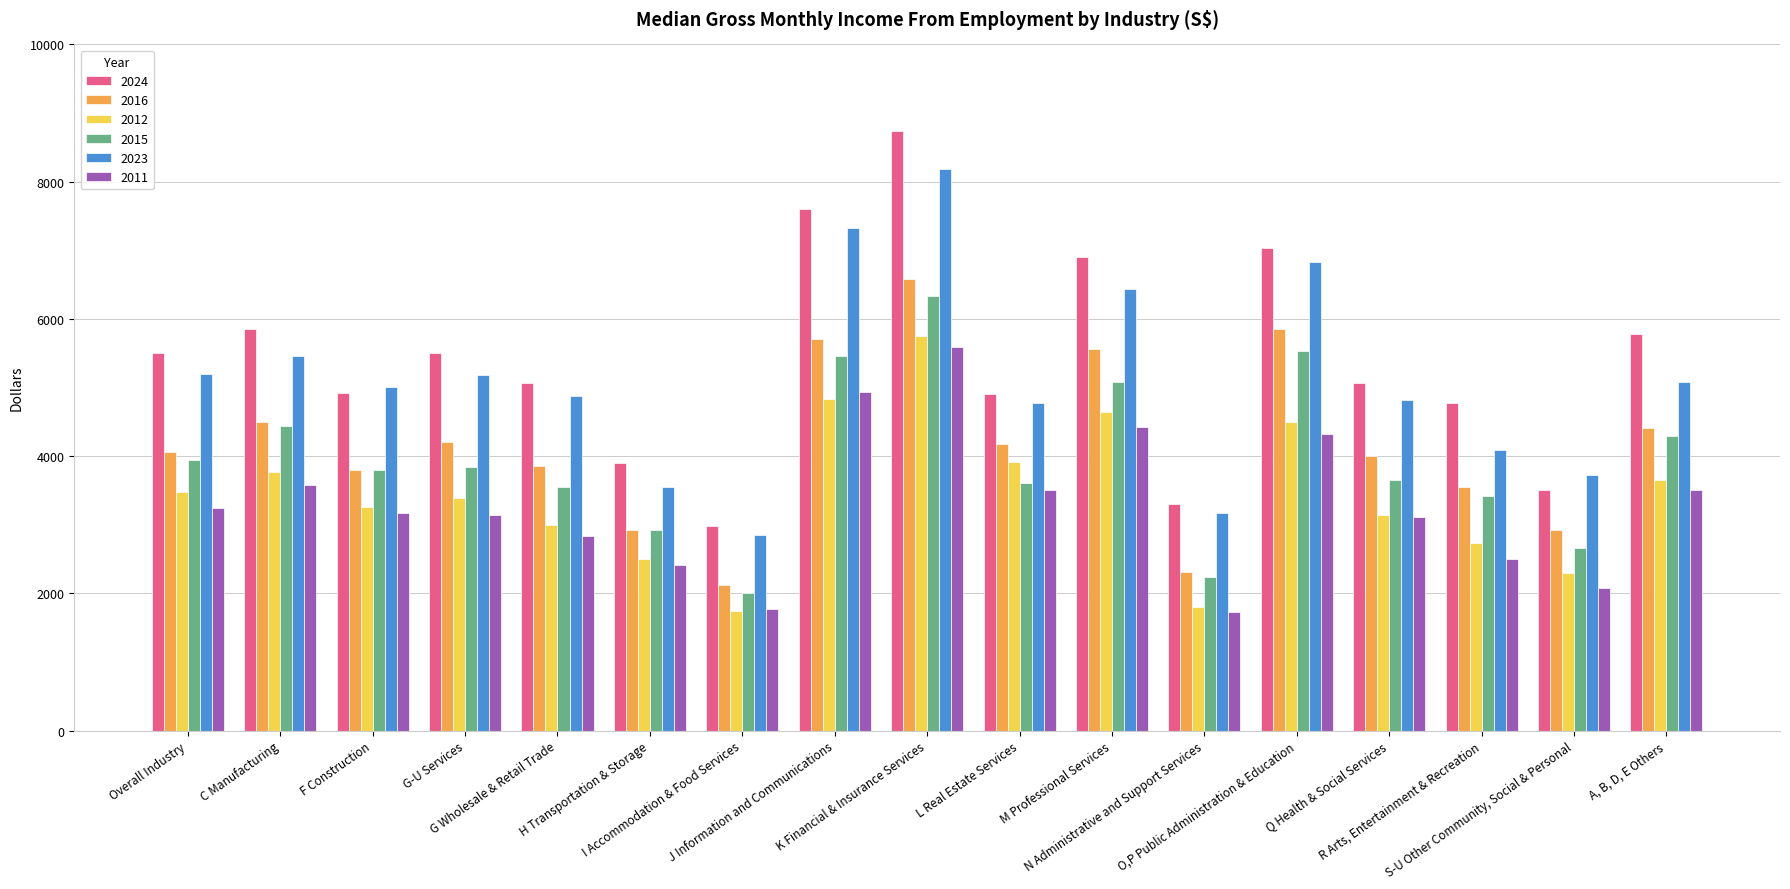

Rank the series by their maximum value, from lowest to highest.

2011, 2012, 2015, 2016, 2023, 2024